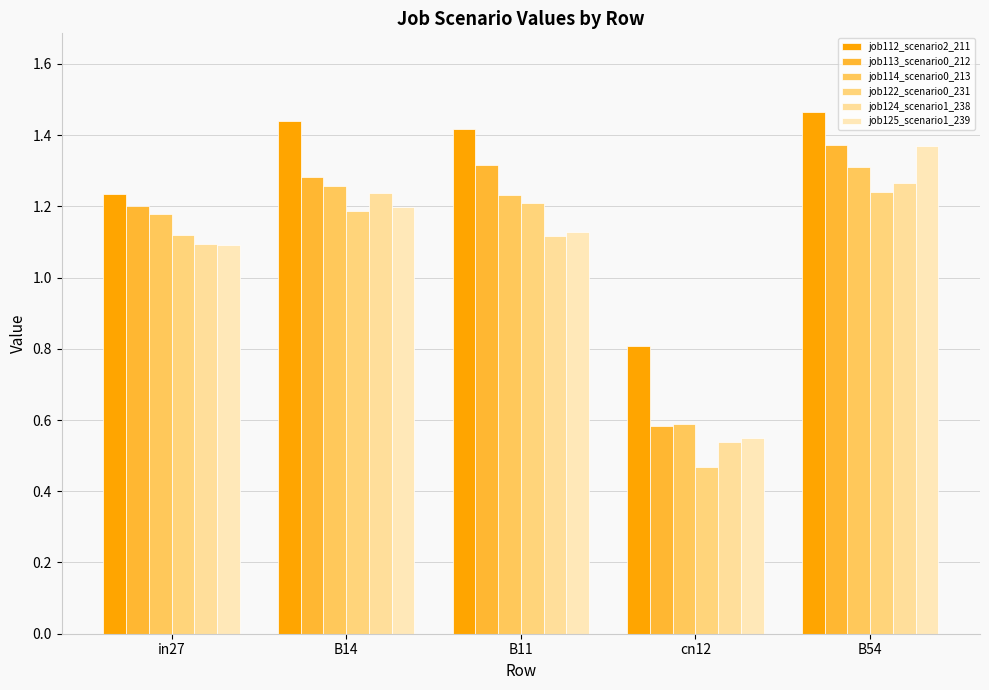

The value of job114_scenario0_213 at in27 is 1.2. True or false?

True